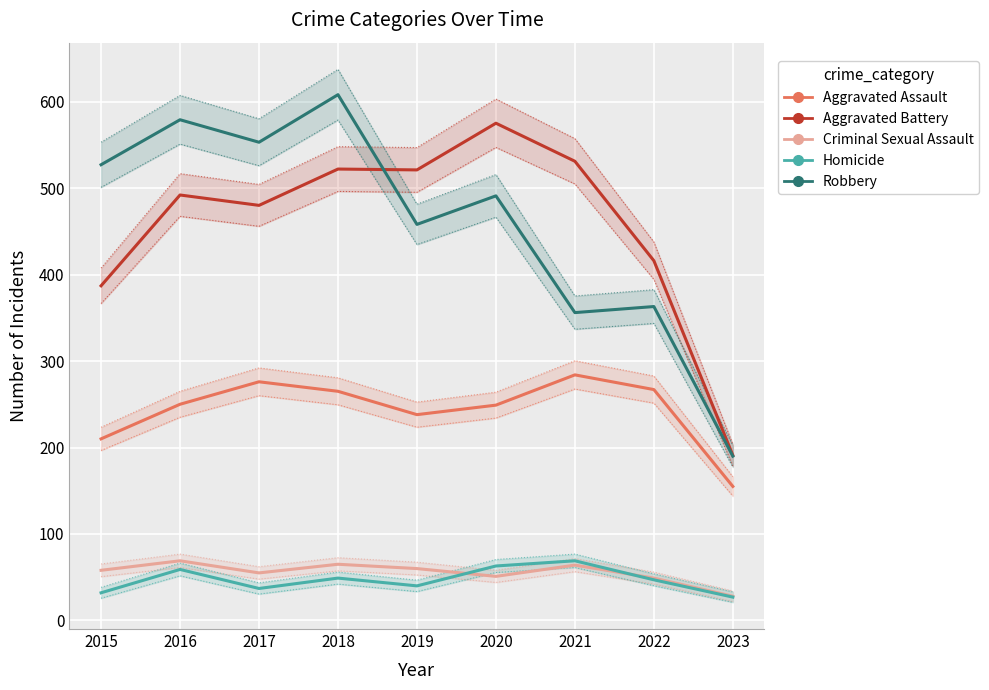

True or false: Robbery and Criminal Sexual Assault cross at least once.

False